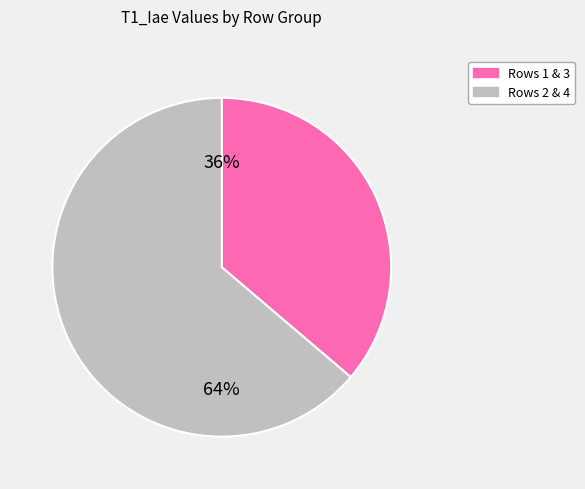

To the nearest percent, what is the difference between the largest and smallest slice percentages?

28%